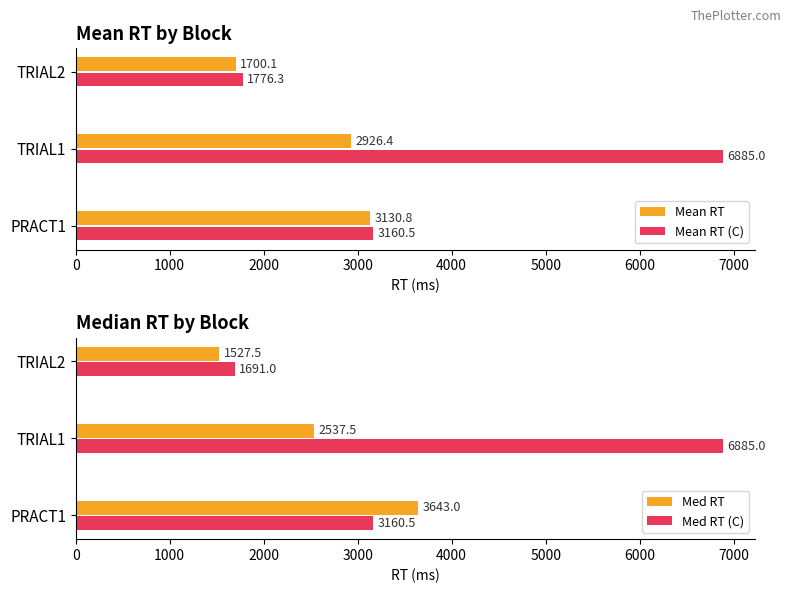

True or false: Mean RT (C) has a value of 6885.0 at TRIAL1.

True